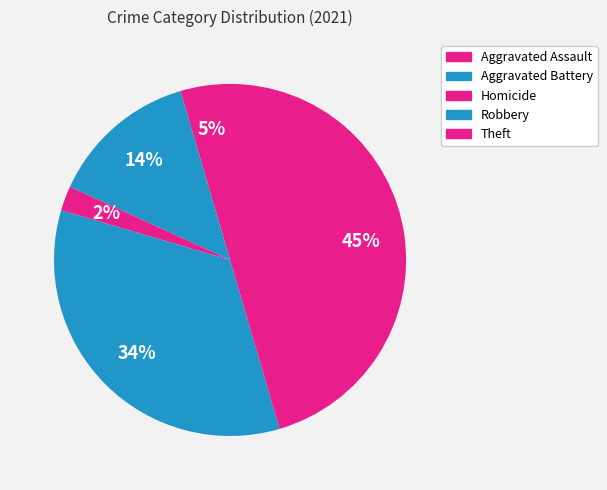

True or false: Homicide accounts for 2% of the total.

True